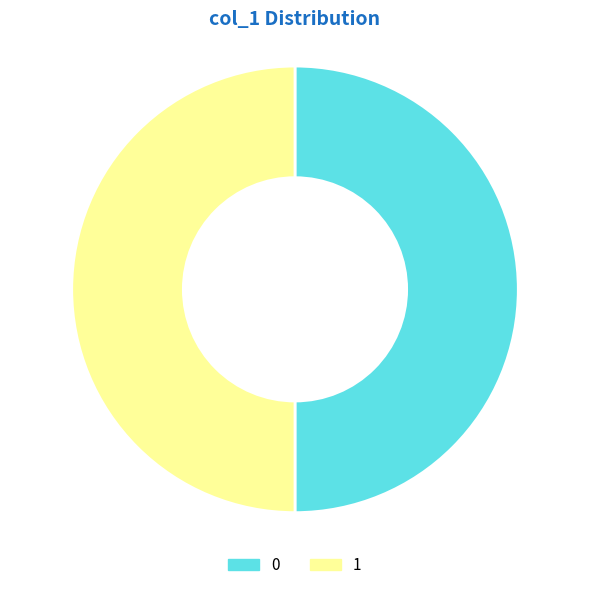

True or false: 0 accounts for 63% of the total.

False